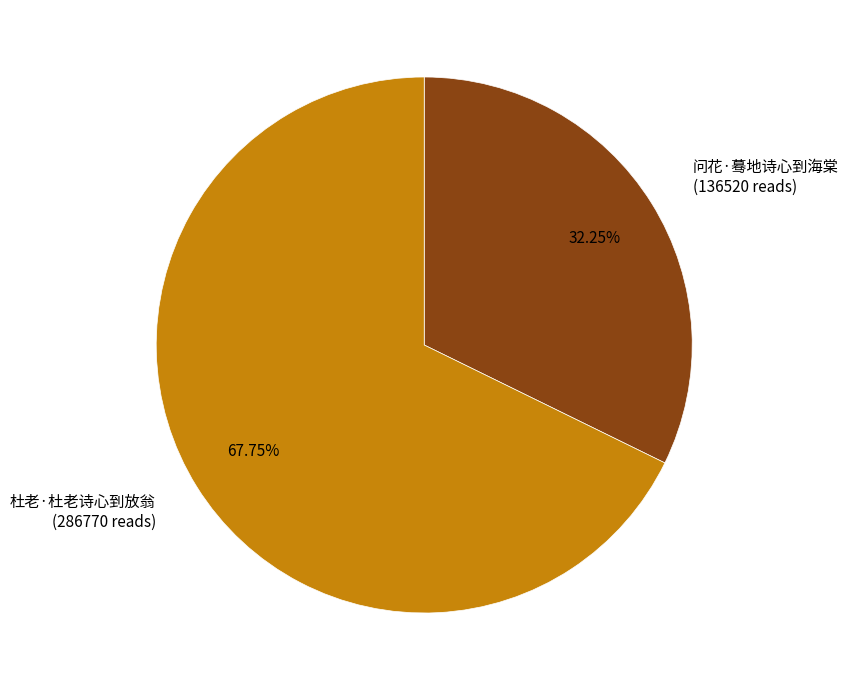

Which category has the biggest portion of the pie?

杜老·杜老诗心到放翁